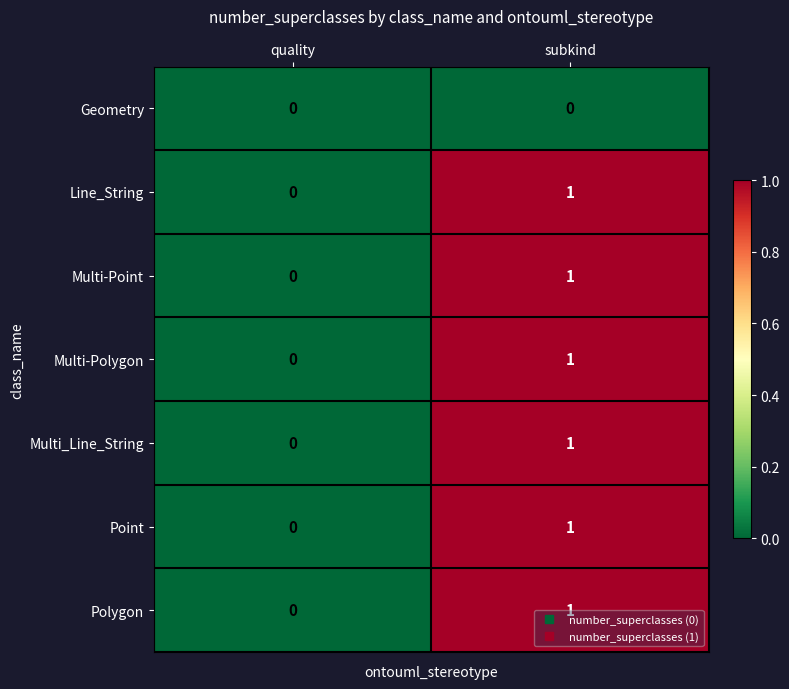

At which label is Multi_Line_String closest to 0?

quality